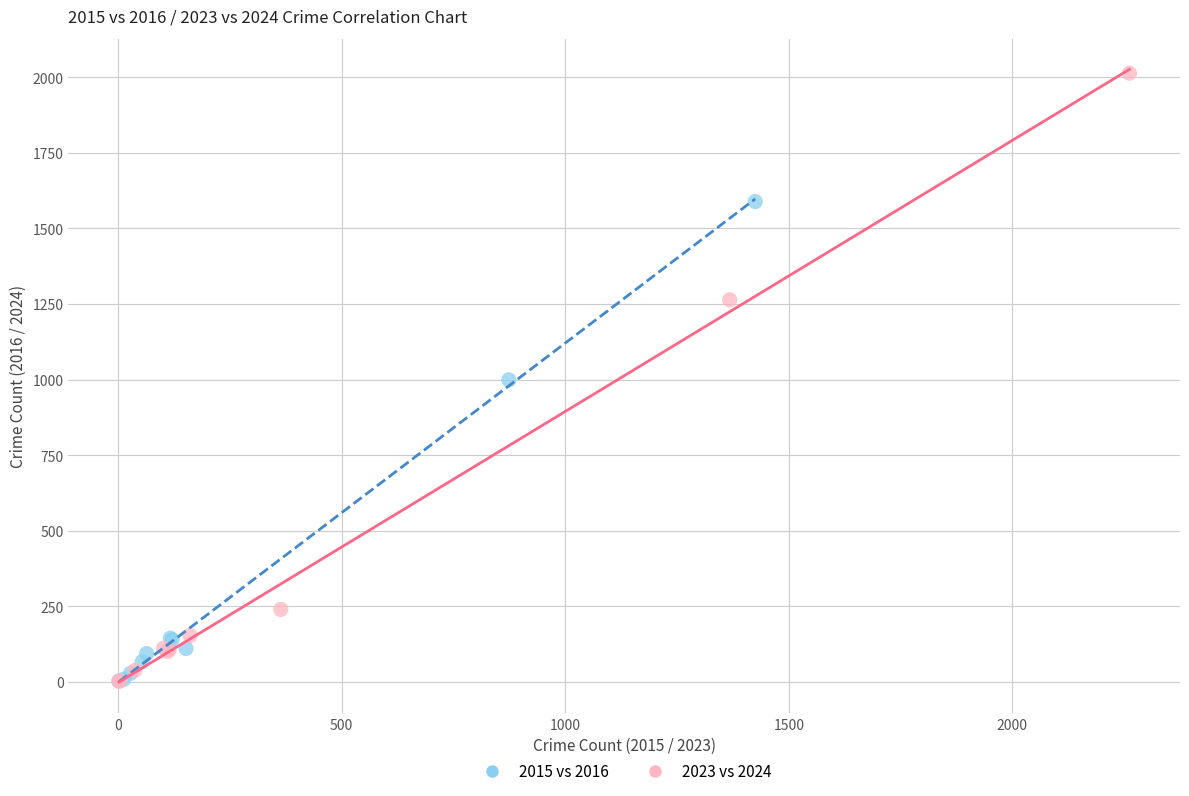

Which series reaches the maximum Y coordinate?

2023 vs 2024